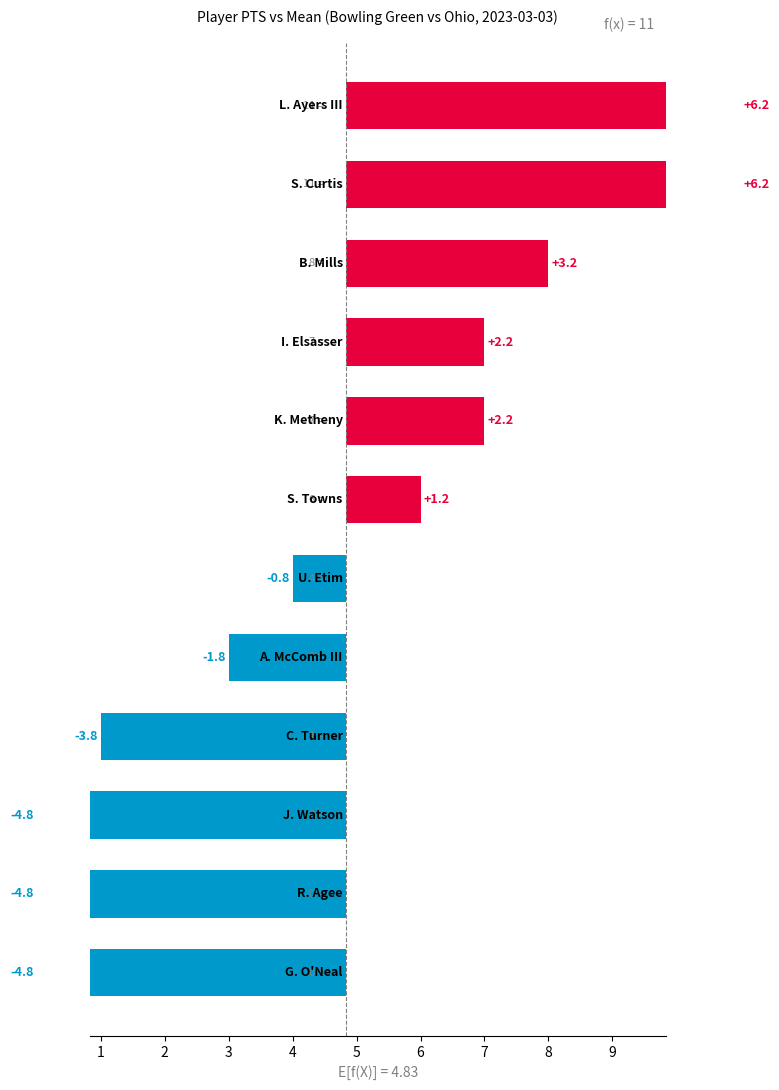

Reading left to right, transcribe all the data shown in this chart.

-4.8	-4.8	-4.8	-3.8	-1.8	-0.8	1.2	2.2	2.2	3.2	6.2	6.2